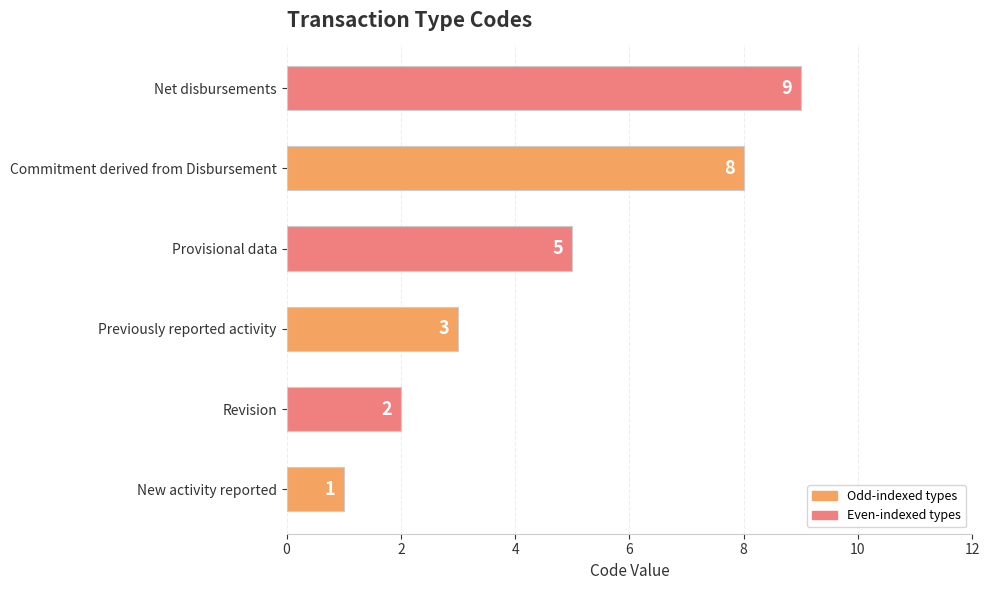

What is the change in value from New activity reported to Commitment derived from Disbursement?

+7